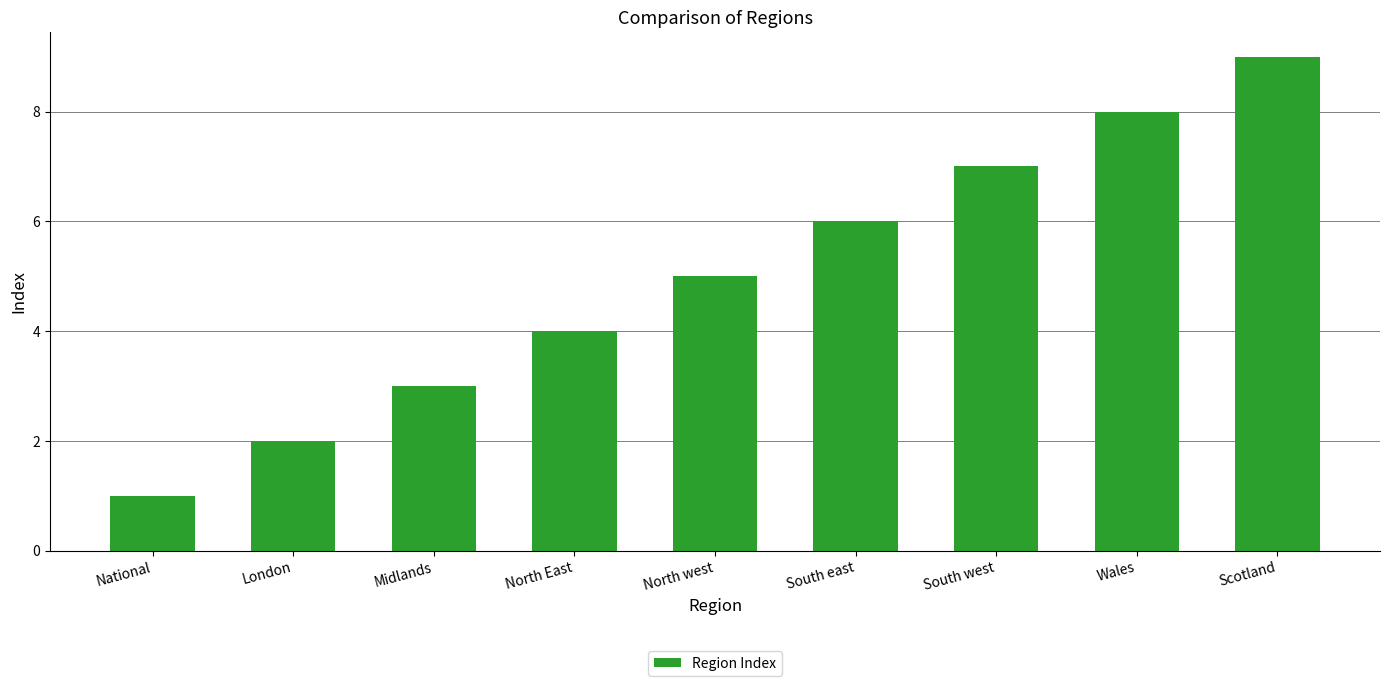

Which category has the lowest value across all series?

National